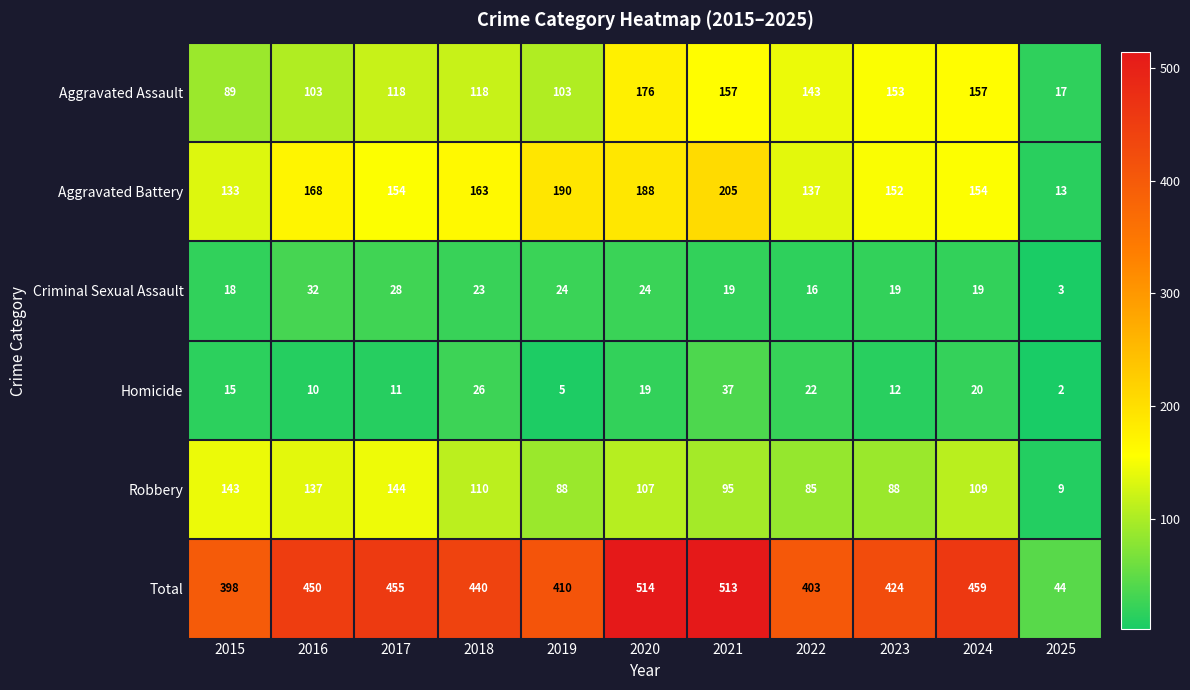

What is the average value of the Total series?

410